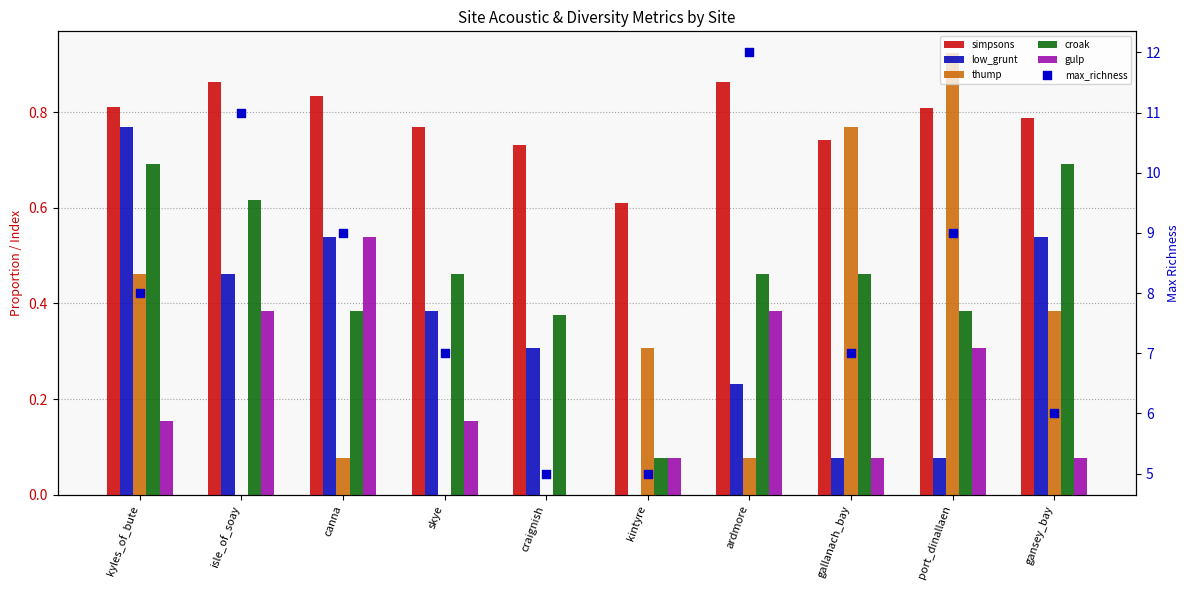

Which series reaches the minimum Y coordinate?

low_grunt